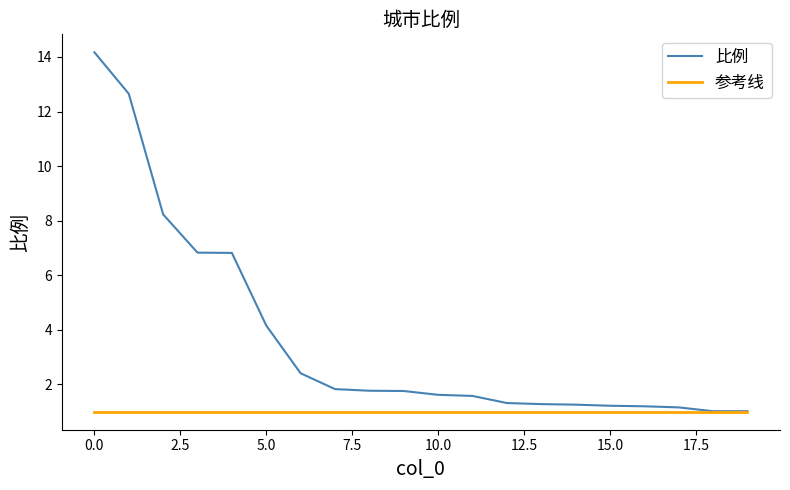

Which series has the largest total across all categories?

比例